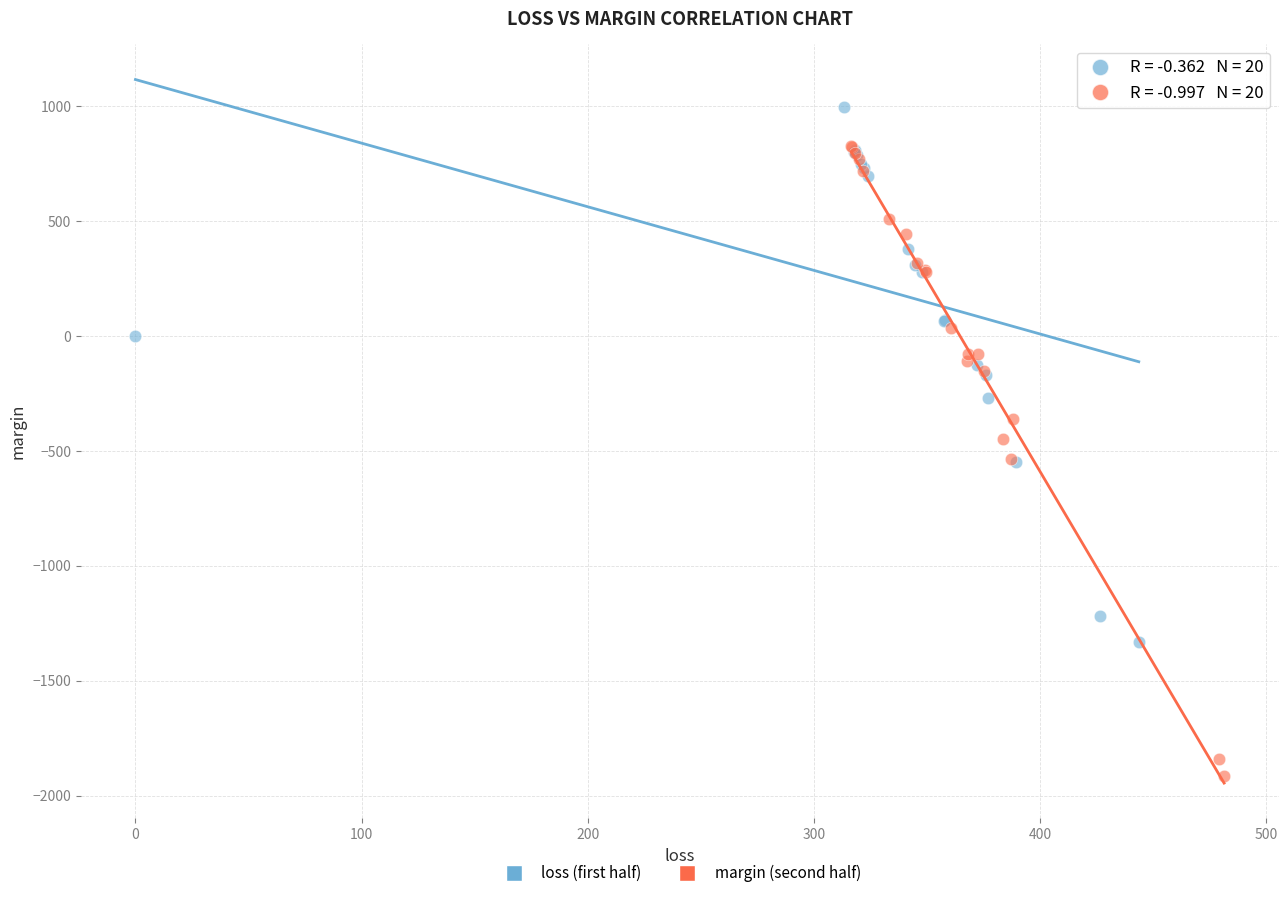

Which series has the widest spread of Y values?

margin (second half)